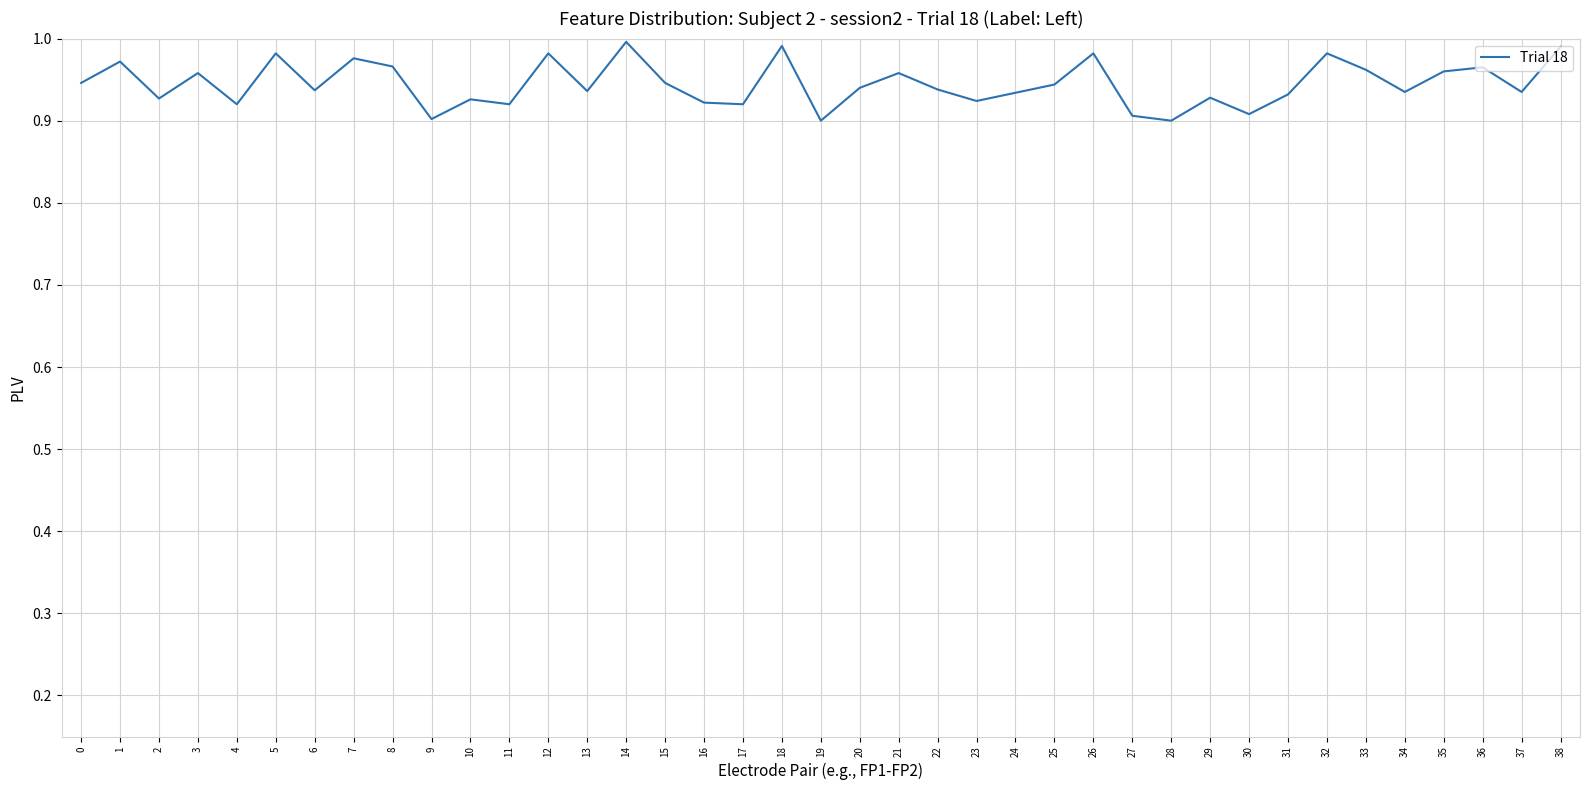

What is the difference between the second highest and minimum values?

0.1